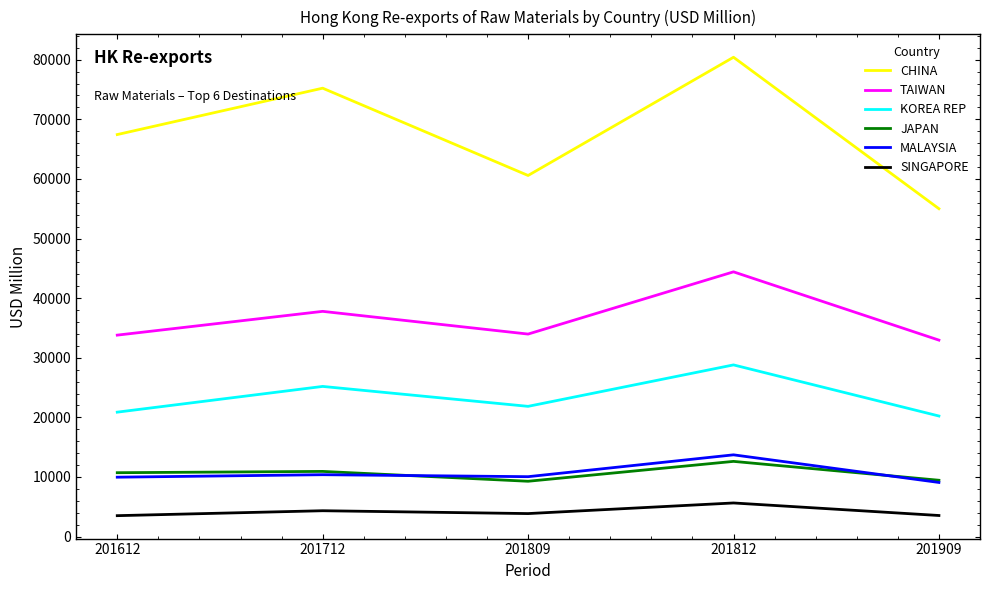

At which category does SINGAPORE reach its first local valley?

201809